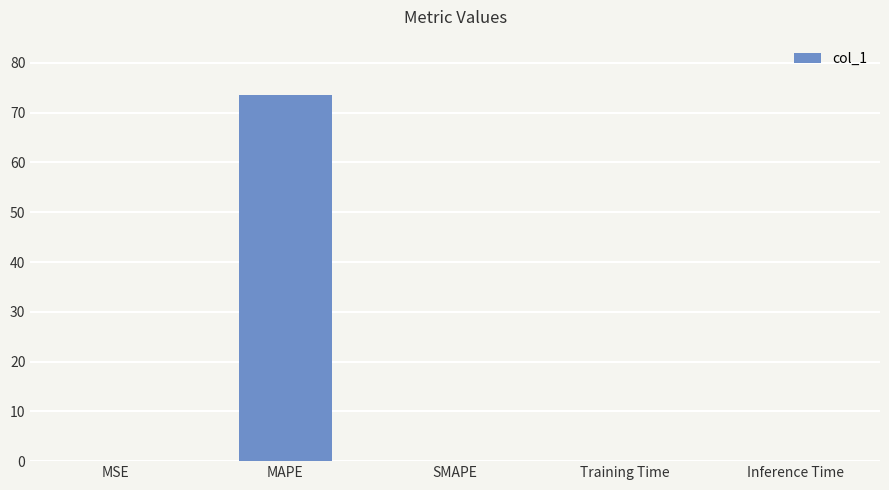

Which label corresponds to the largest value in the chart?

MAPE